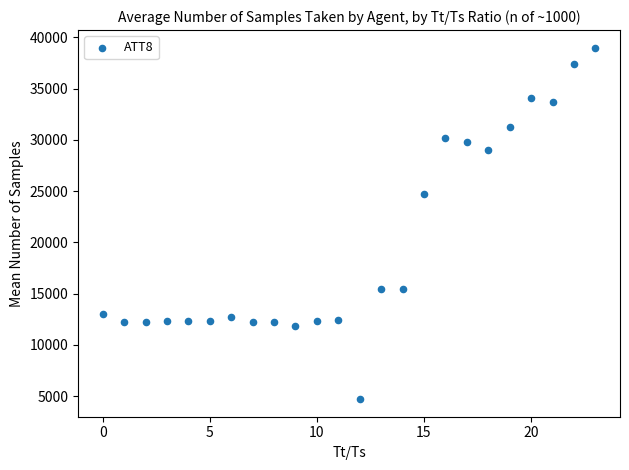

What Y value in the scatter plot is closest to 21850?

24700